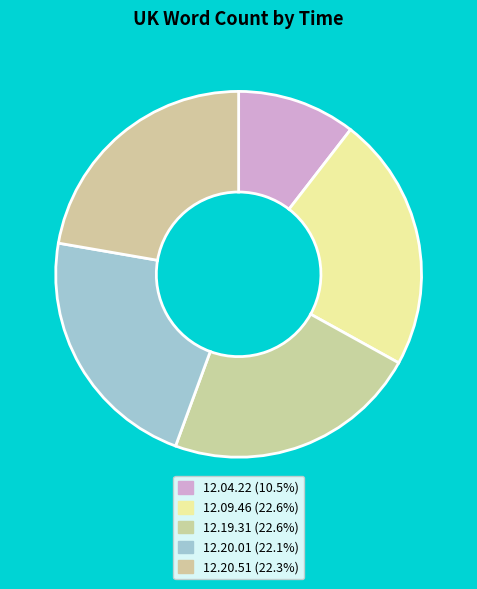

Do 12.20.51 and 12.09.46 together represent more than half of the pie?

No